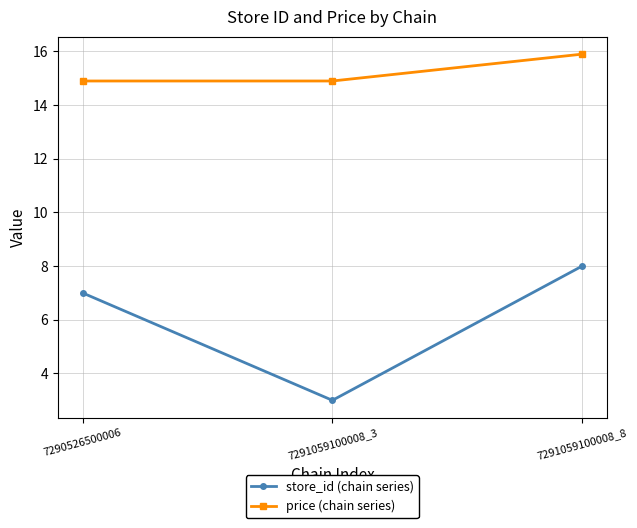

What is the total value across all series at 7291059100008_3?

17.9